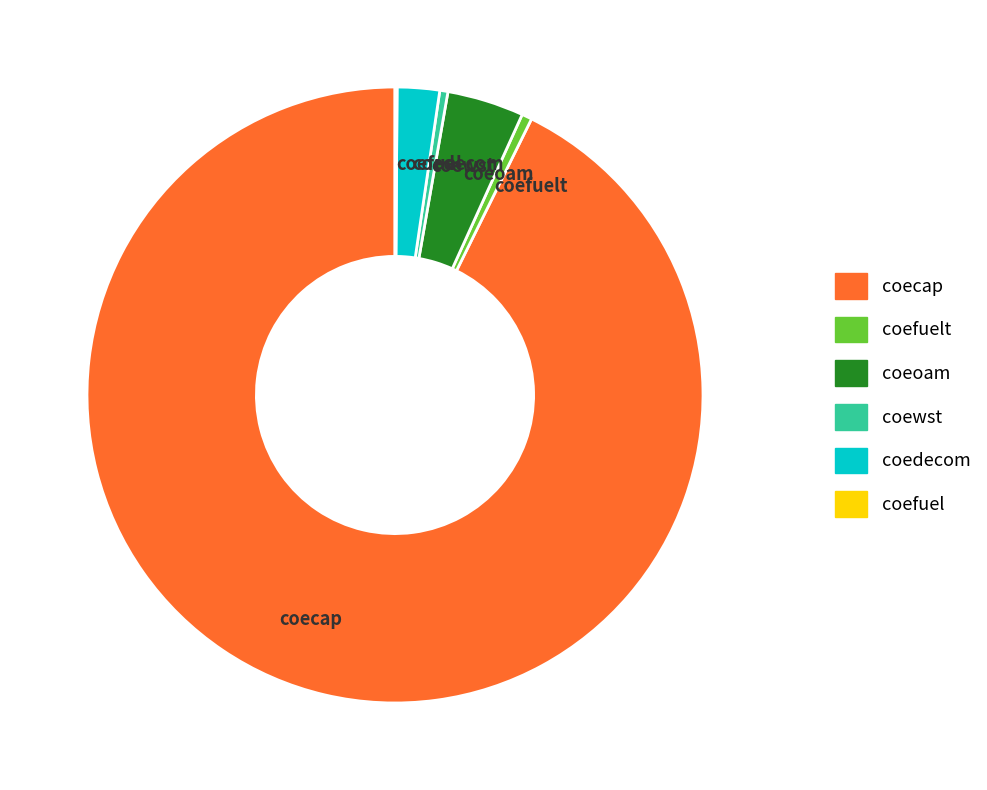

The coecap slice represents 99% of the pie. True or false?

False